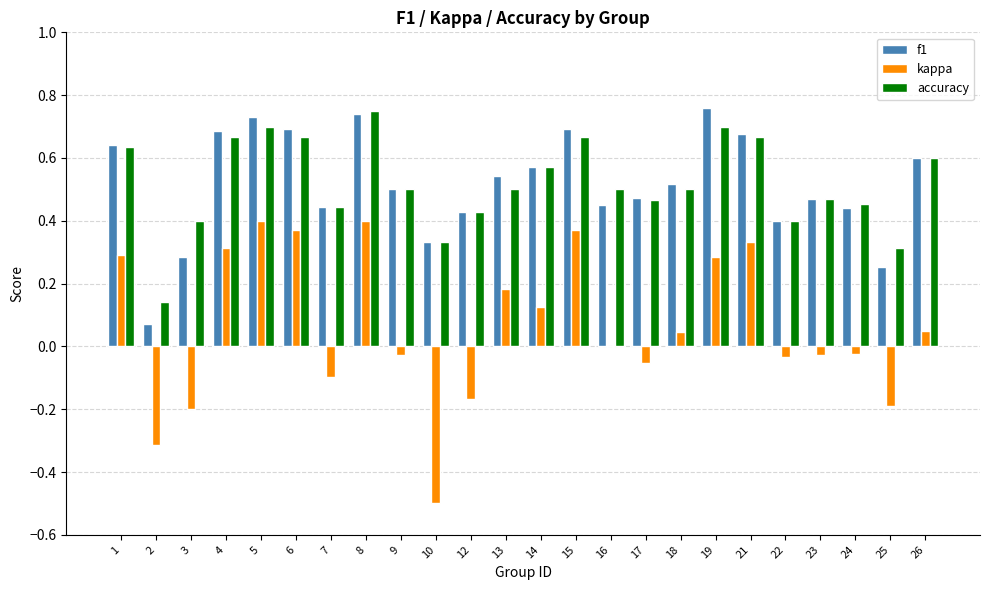

What is the sum of all f1 values?

12.4